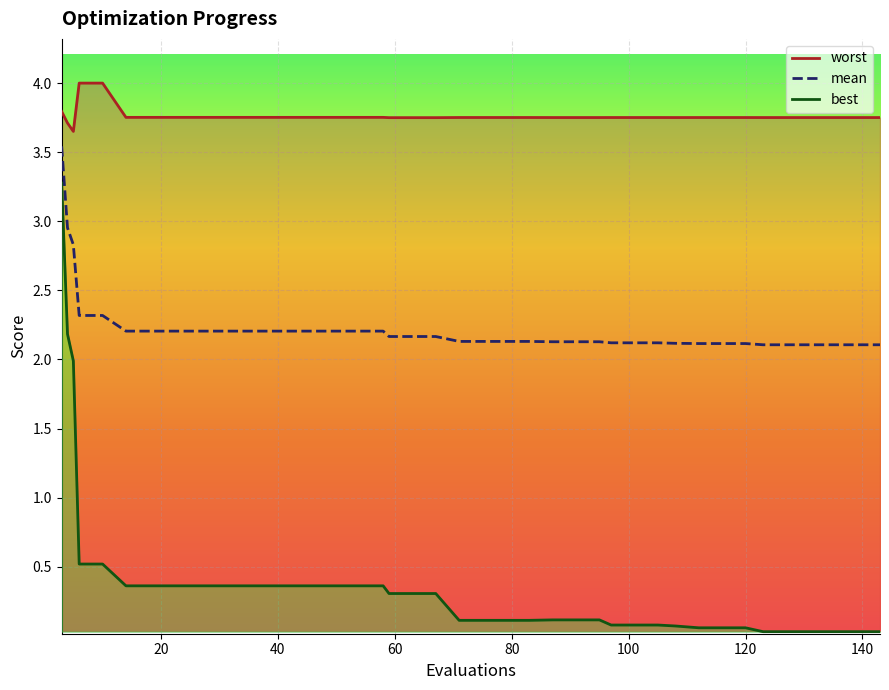

True or false: best_line has a value of 0.2 at 21.

False